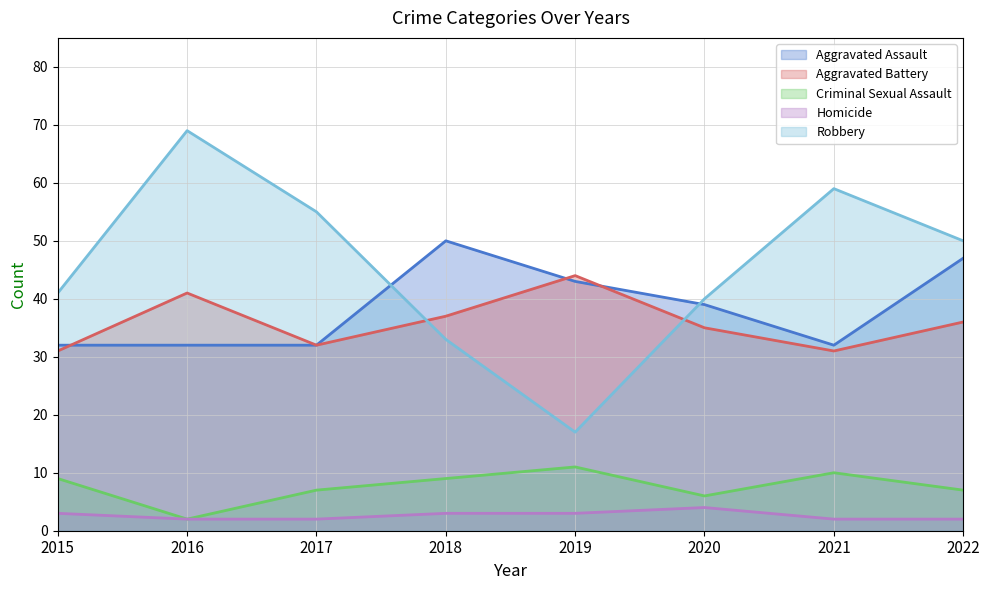

What are all the series names shown in the legend?

Aggravated Assault, Aggravated Battery, Criminal Sexual Assault, Homicide, Robbery